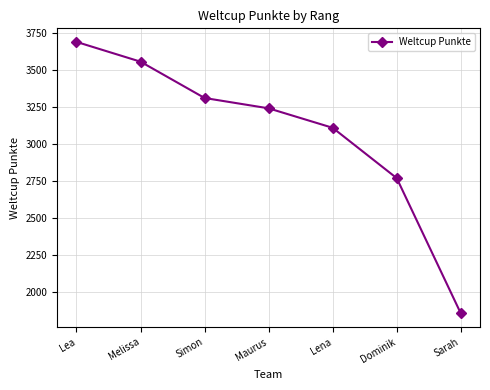

Does the chart display data point markers on the line(s)?

Yes